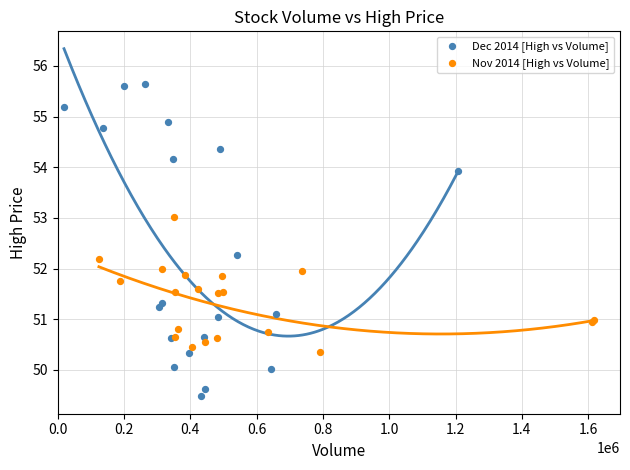

Which series has the largest Y range (max minus min)?

Dec 2014 [High vs Volume]